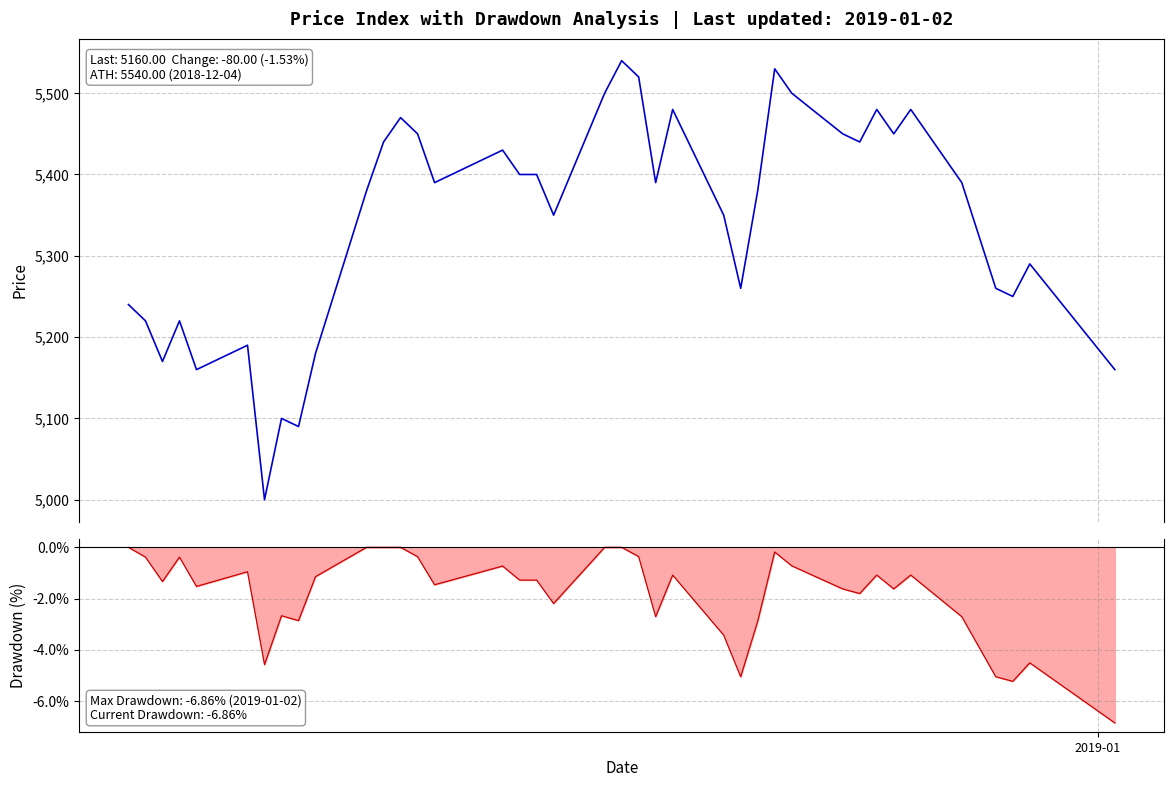

List the series in order of their peak value, lowest first.

Drawdown line, Price